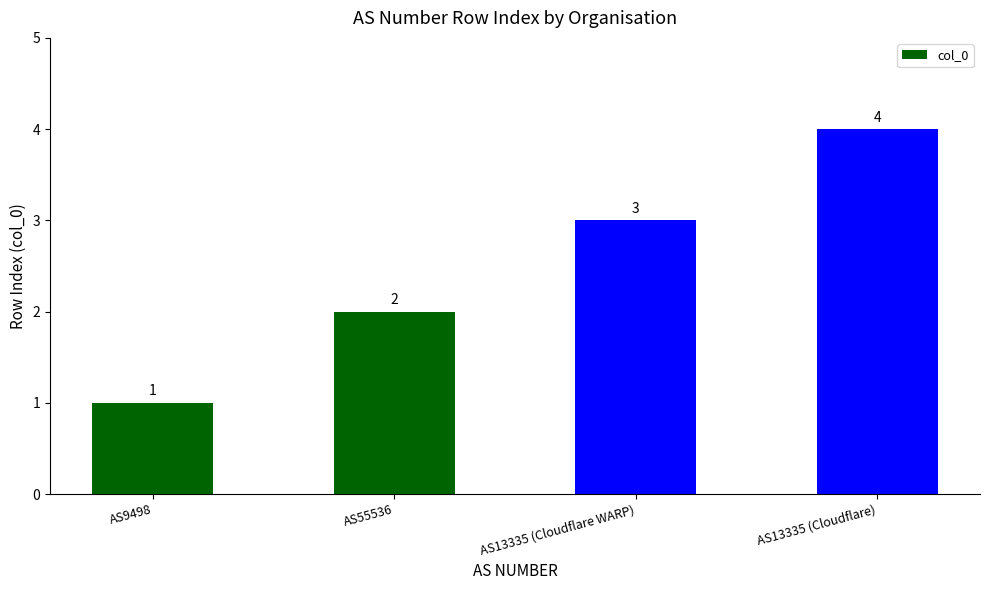

True or false: the data shows 2 at AS55536.

True